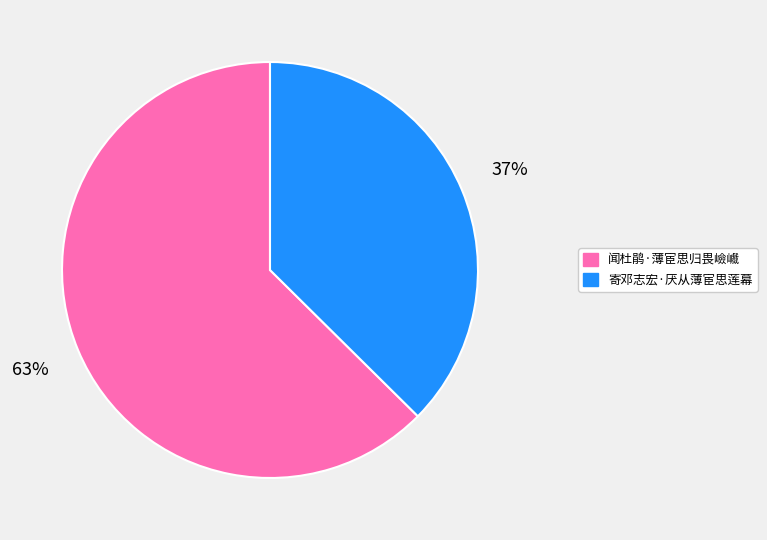

Which slice is the smallest?

寄邓志宏·厌从薄宦思莲幕